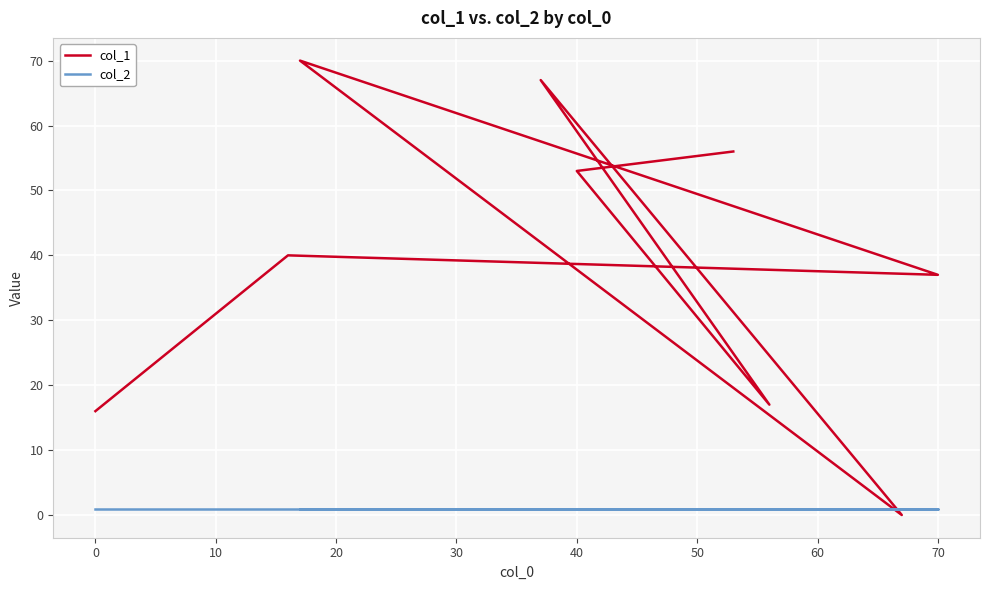

What position from the left is 0?

2